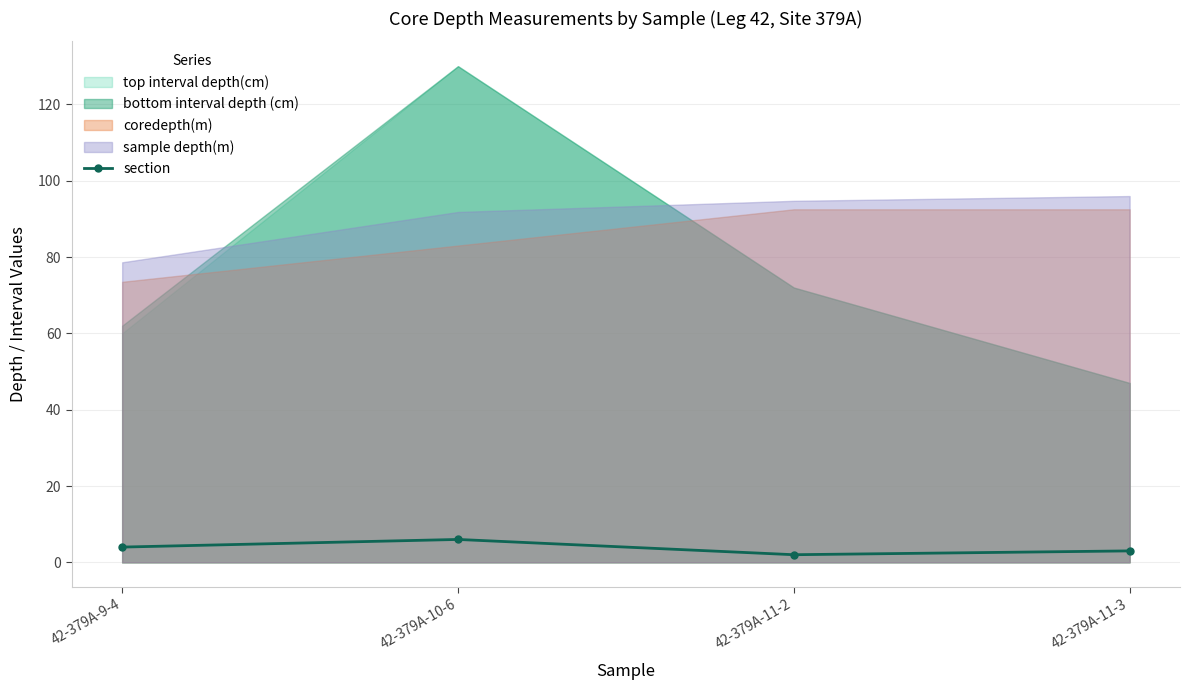

Reading right to left, extract all data points from this chart.

3	2	6	4